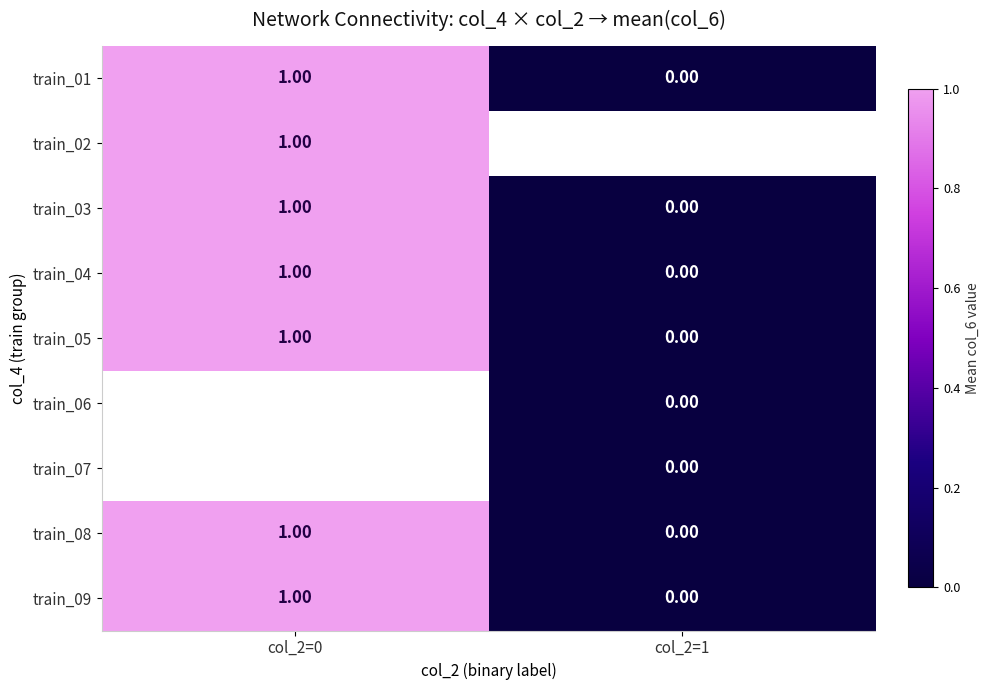

Between col_2=0 and col_2=1, which is larger?

col_2=0